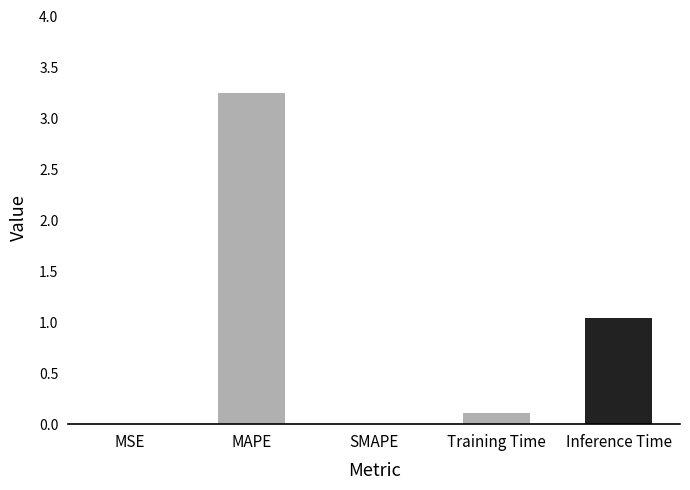

At which category does the chart reach its peak across all series?

MAPE